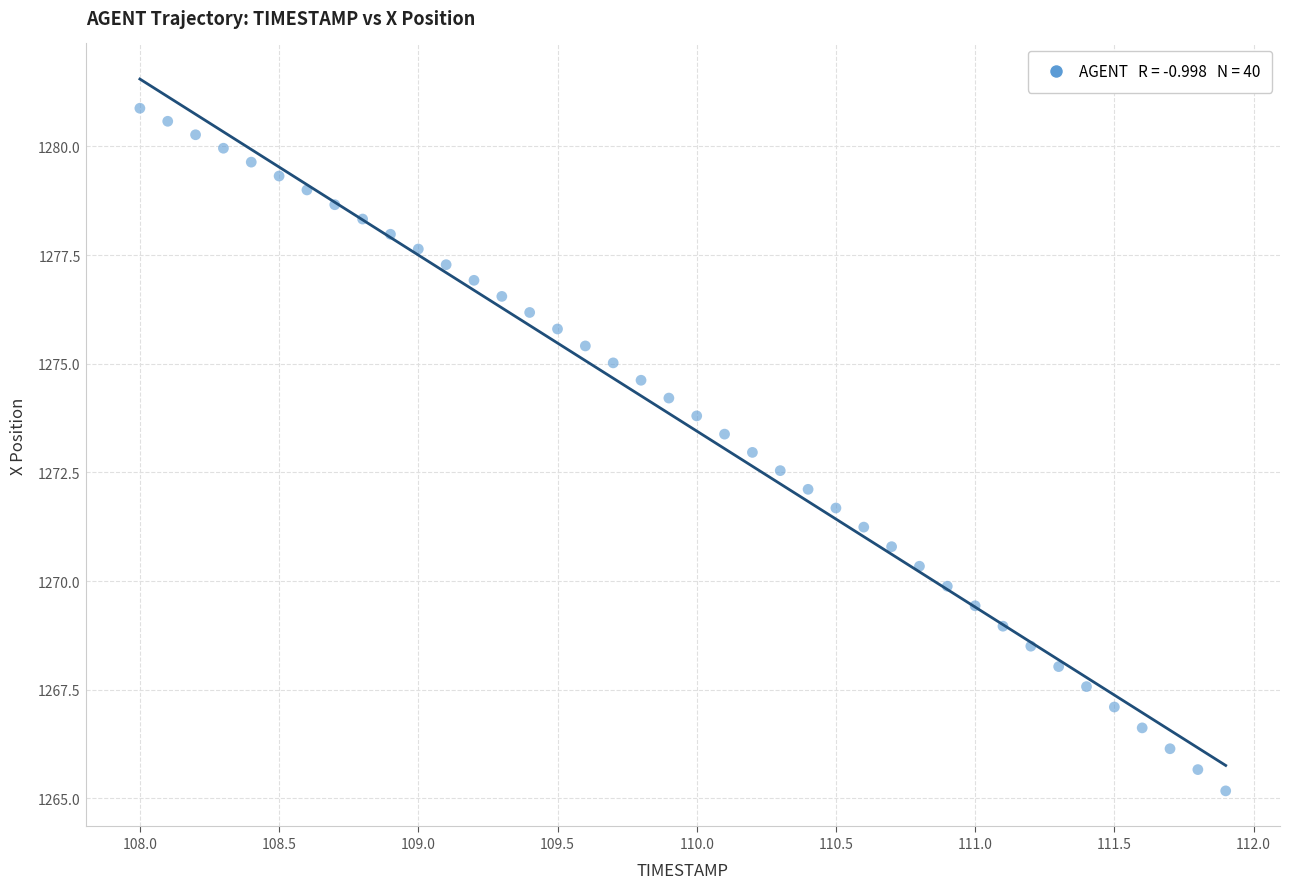

What is the range of X values (max minus min)?

3.9